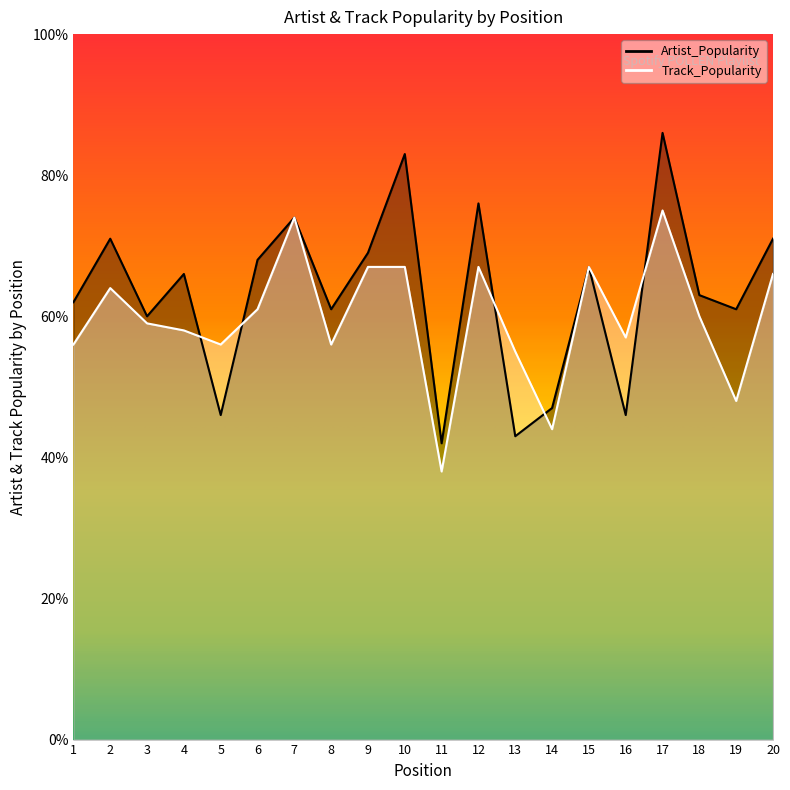

Is it true that Track_Popularity equals 85 at 19?

False